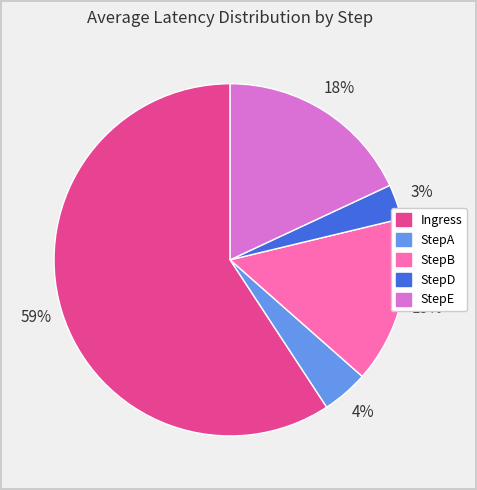

Do Ingress and StepD together represent more than half of the pie?

Yes